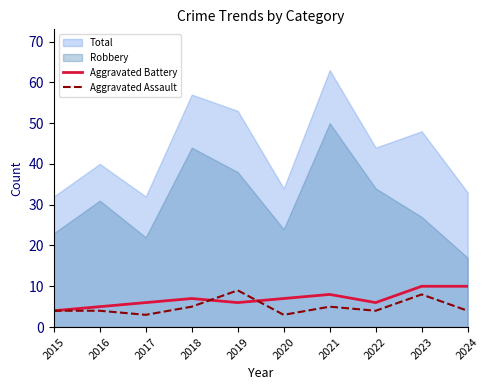

Is the value of Aggravated Battery at 2020 greater than the value of Aggravated Assault at 2017?

Yes